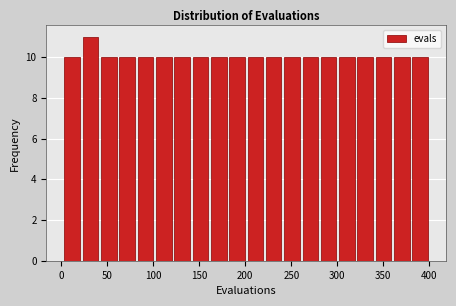

Read against the x-axis, roughly where is the centre of the tallest bar?

30